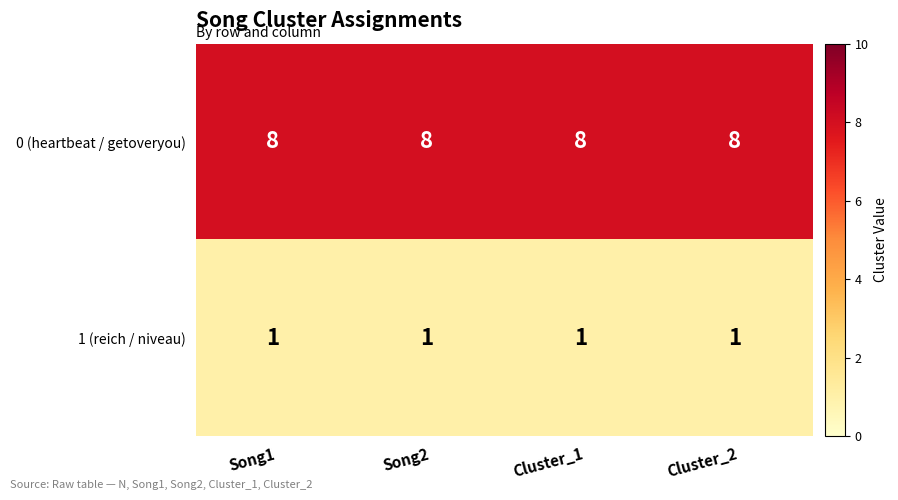

List the series in order of their overall mean, highest first.

0 (heartbeat / getoveryou), 1 (reich / niveau)